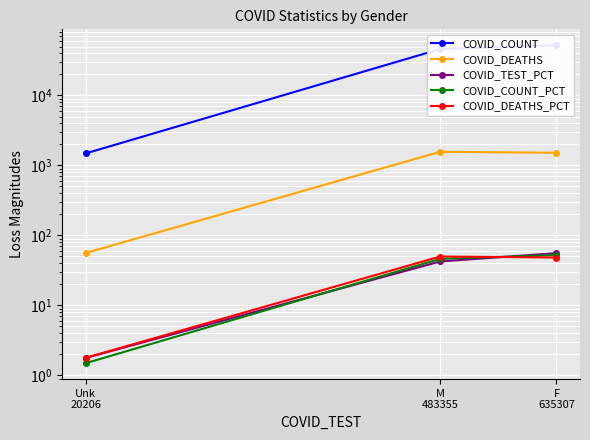

What is the difference between the highest and lowest values at F
635307?

52189.7